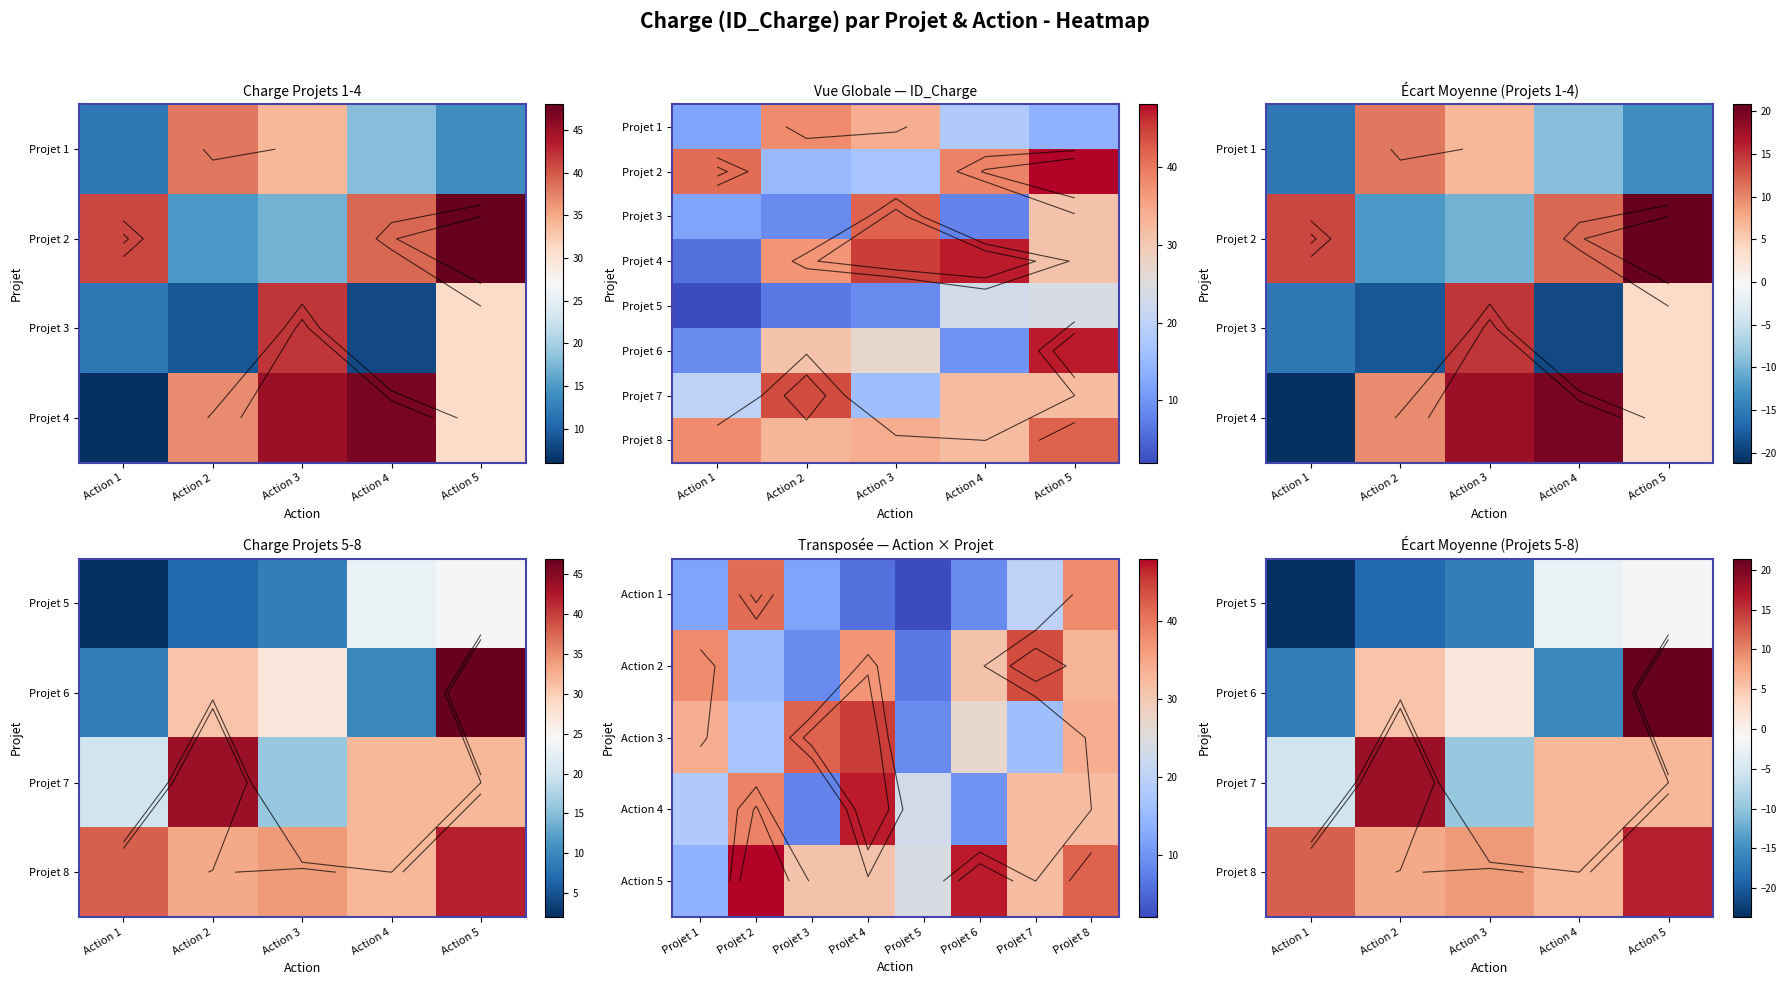

At which label does Projet 3 reach its peak?

Action 3